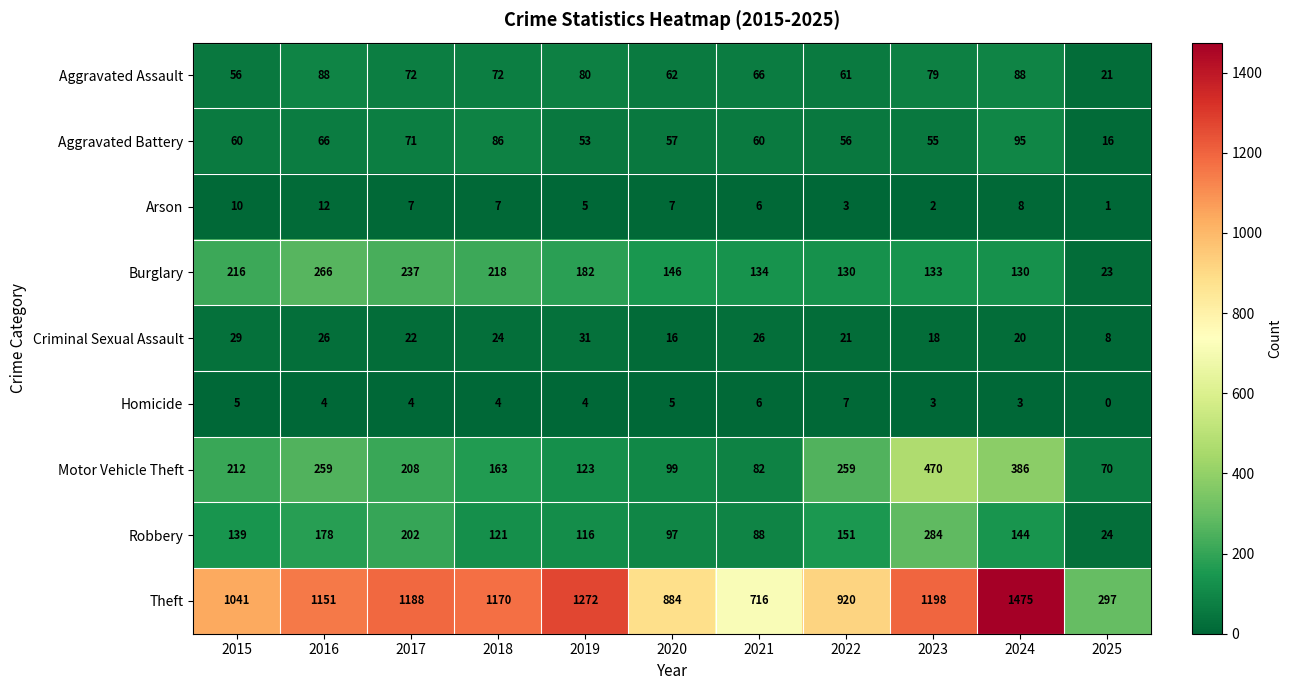

What is the total value across all series at 2020?

1373